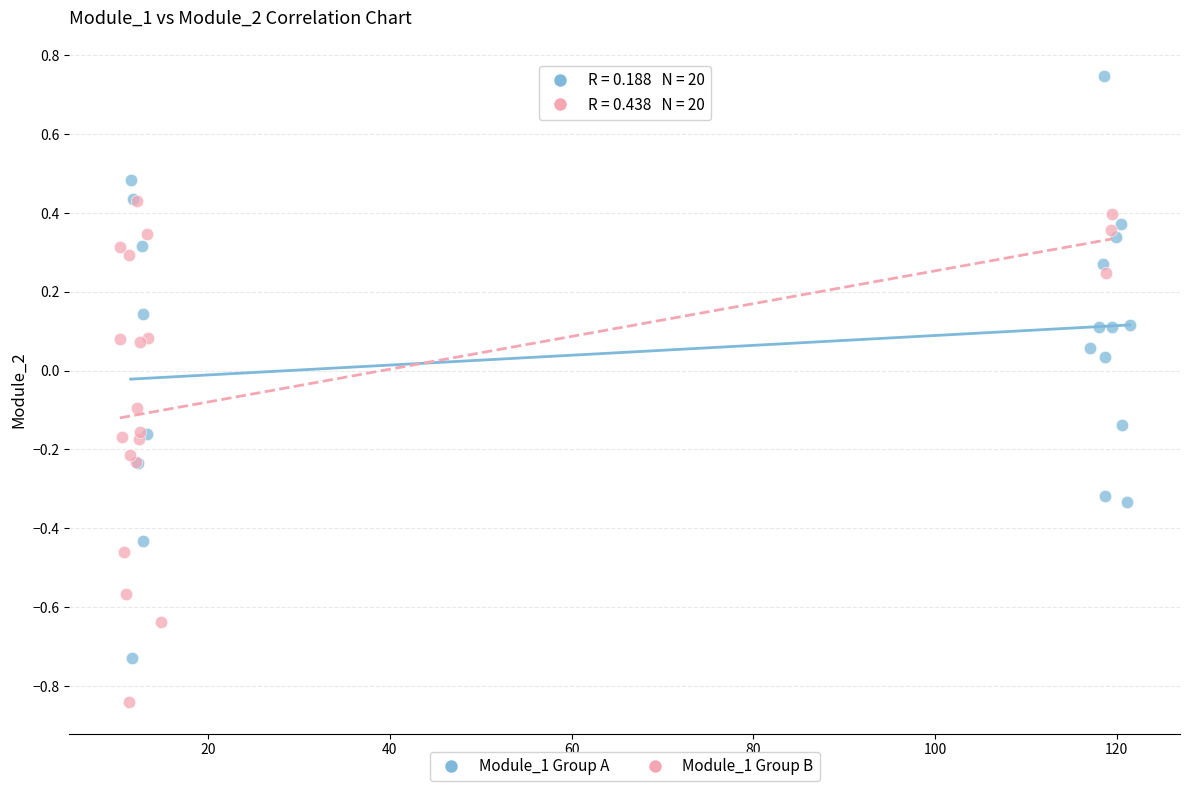

Which series contains the lowest Y value?

Module_1 Group B